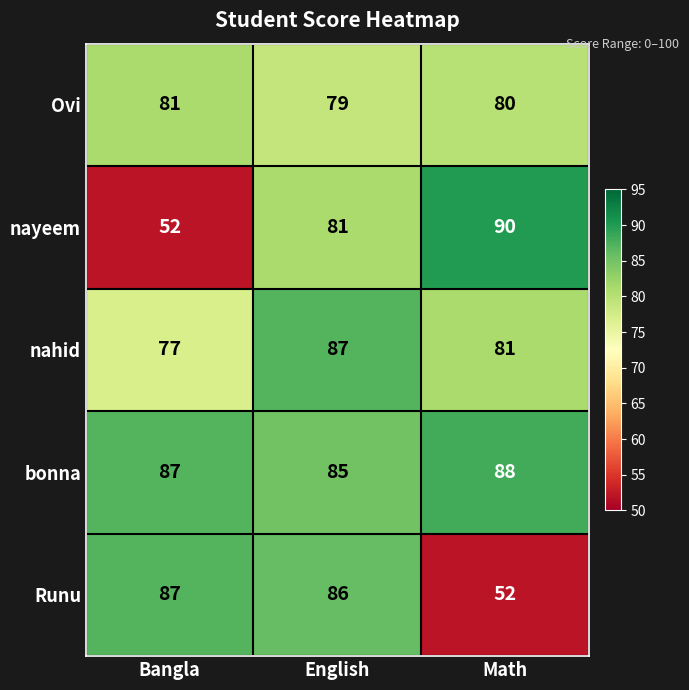

Reading left to right, transcribe all the data shown in this chart.

Ovi: 81	79	80
nayeem: 52	81	90
nahid: 77	87	81
bonna: 87	85	88
Runu: 87	86	52